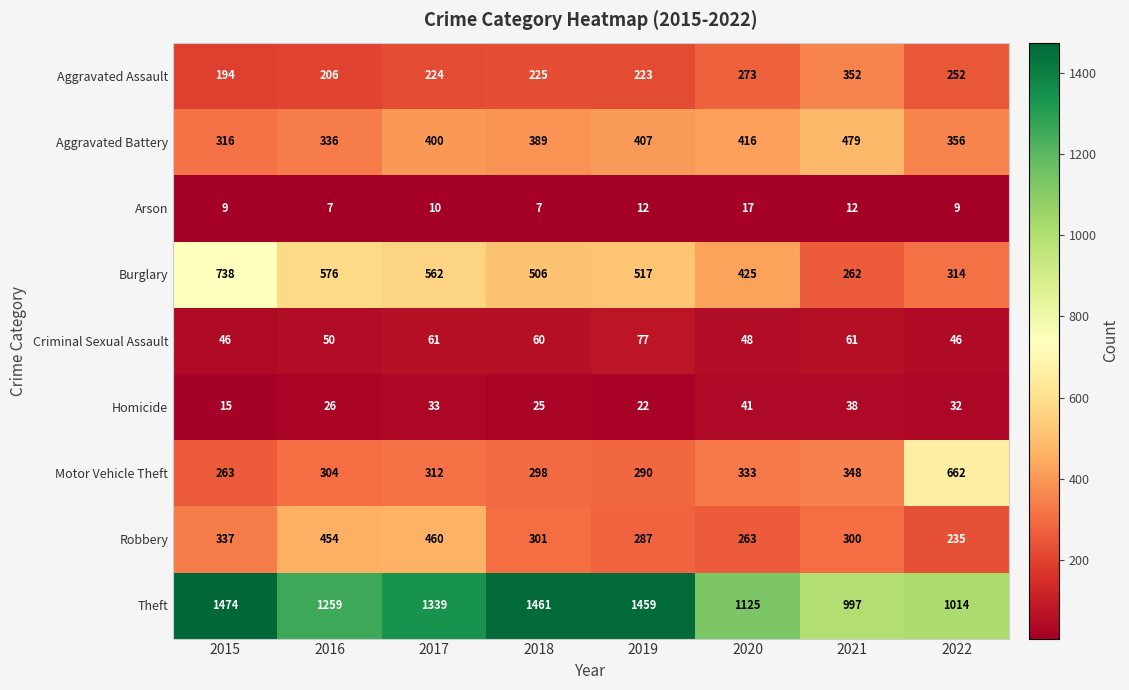

What is the lowest value of the Aggravated Battery series?

316